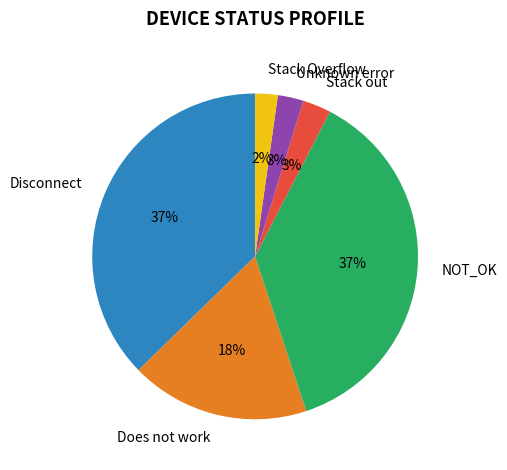

Does any single category account for the majority?

No